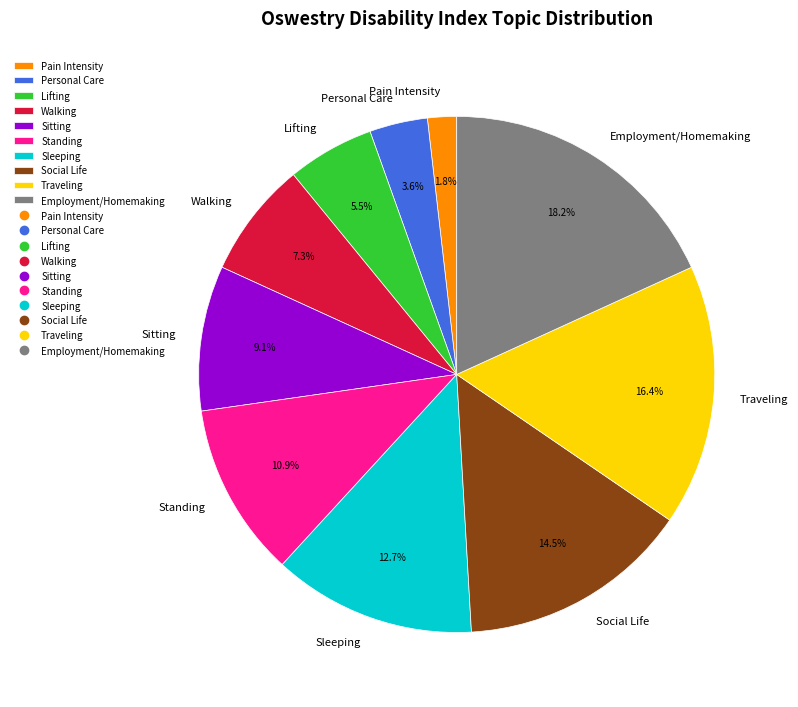

Is it true that Standing is 11% of the pie?

True